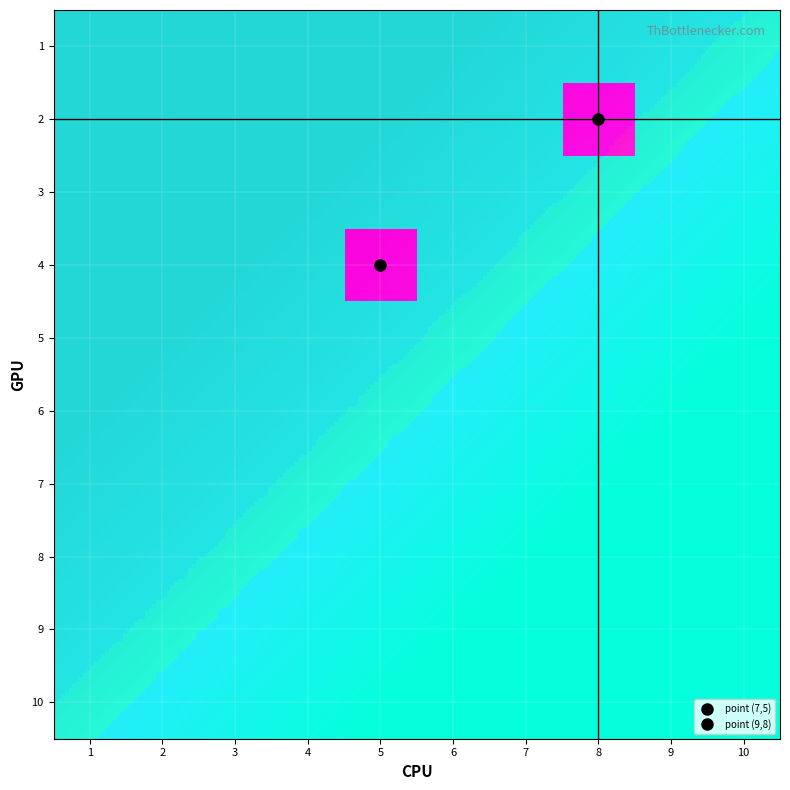

Reading right to left, transcribe all the data shown in this chart.

1: 10=0	9=0	8=0	7=0	6=0	5=0	4=0	3=0	2=0	1=0
2: 10=0	9=0	8=1	7=0	6=0	5=0	4=0	3=0	2=0	1=0
3: 10=0	9=0	8=0	7=0	6=0	5=0	4=0	3=0	2=0	1=0
4: 10=0	9=0	8=0	7=0	6=0	5=1	4=0	3=0	2=0	1=0
5: 10=0	9=0	8=0	7=0	6=0	5=0	4=0	3=0	2=0	1=0
6: 10=0	9=0	8=0	7=0	6=0	5=0	4=0	3=0	2=0	1=0
7: 10=0	9=0	8=0	7=0	6=0	5=0	4=0	3=0	2=0	1=0
8: 10=0	9=0	8=0	7=0	6=0	5=0	4=0	3=0	2=0	1=0
9: 10=0	9=0	8=0	7=0	6=0	5=0	4=0	3=0	2=0	1=0
10: 10=0	9=0	8=0	7=0	6=0	5=0	4=0	3=0	2=0	1=0